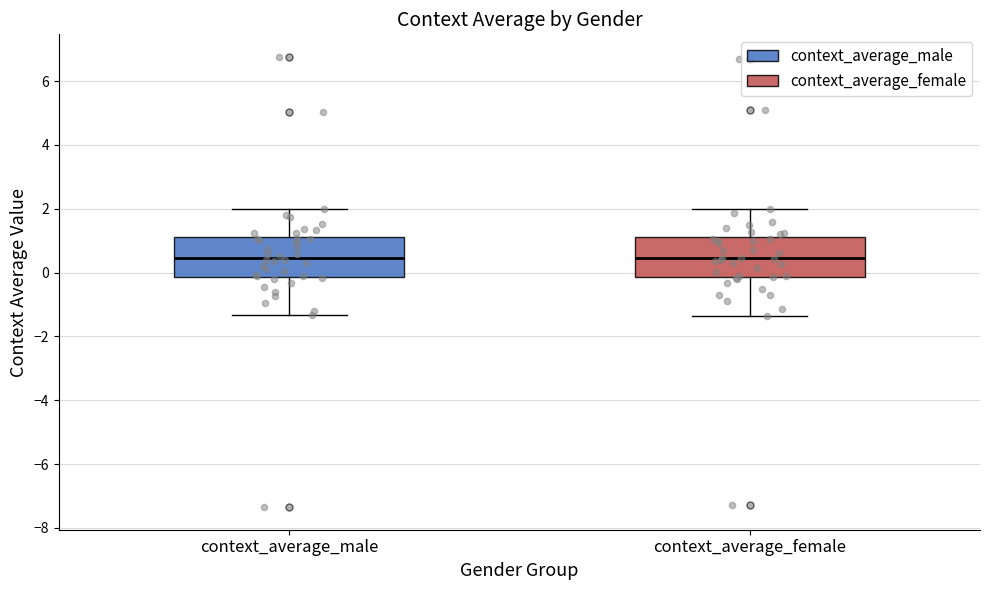

Reading left to right, transcribe this box plot: for each box, give where its median line is, the range the box spans, and where its two whiskers end, as read against the y-axis. The values are not printed on the chart, so give them approximately, as read against the axis.

context_average_male: median 0.4, box -0.2 to 1.2, whiskers -1.4 to 2.0
context_average_female: median 0.4, box -0.2 to 1.0, whiskers -1.4 to 2.0